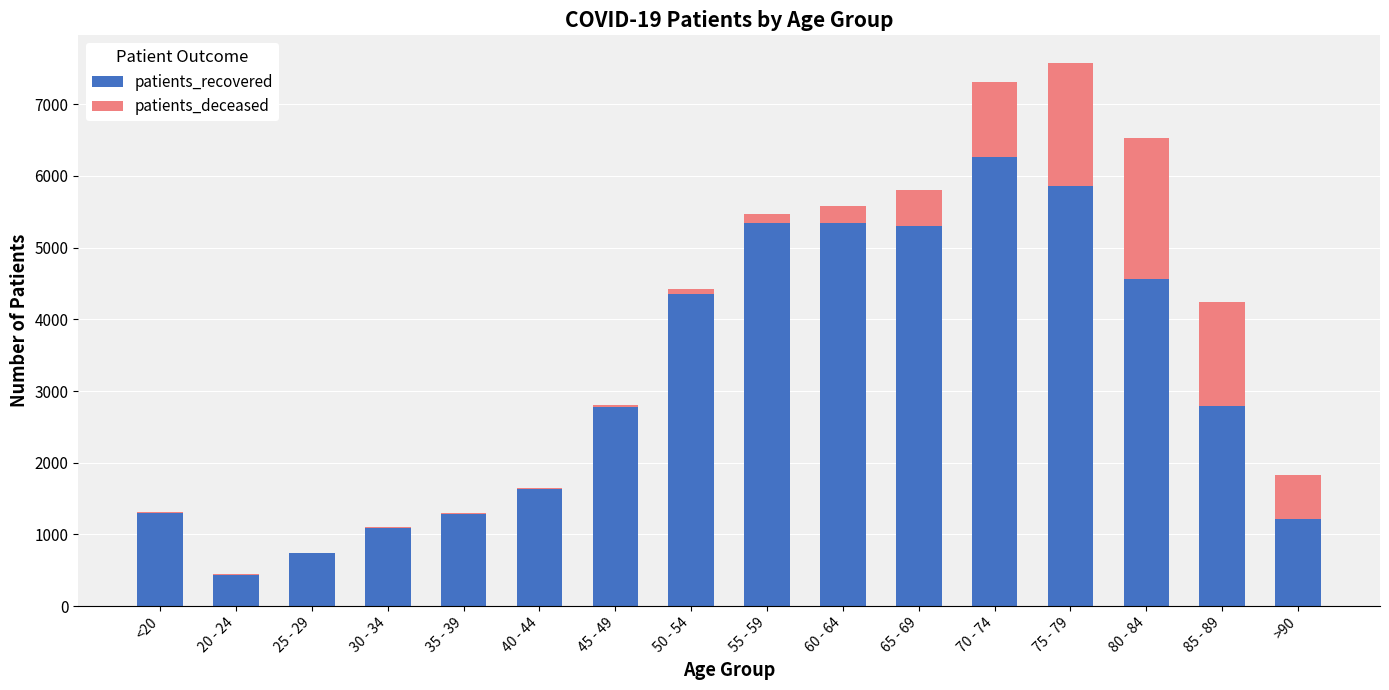

What is the total value across all series at 60 - 64?

5587